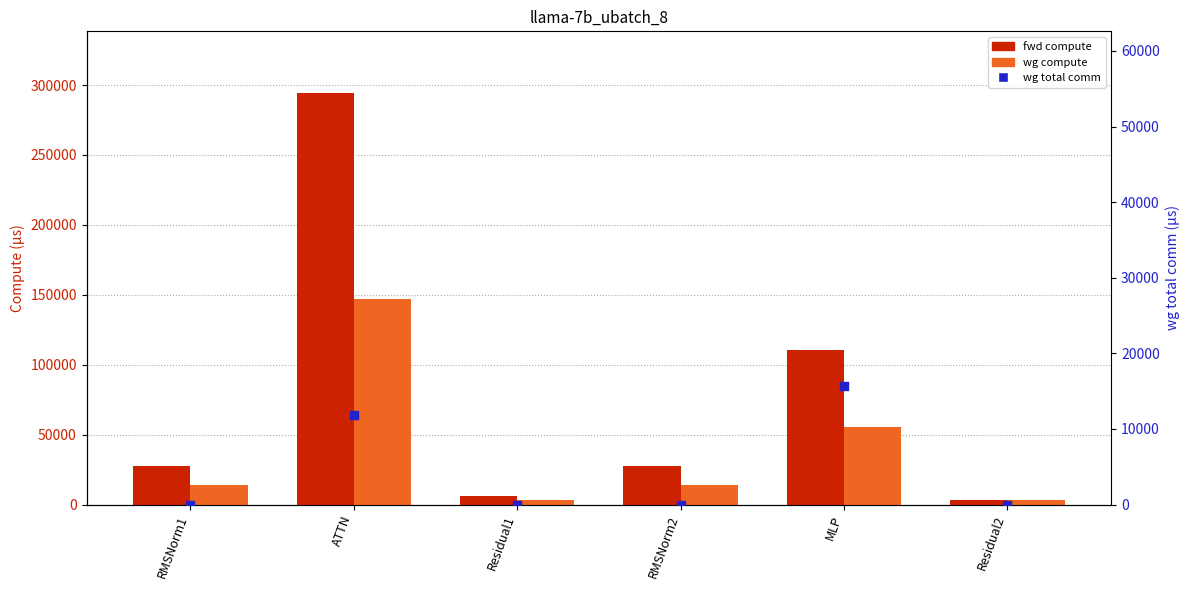

At how many categories does at least one series exceed 153114?

1